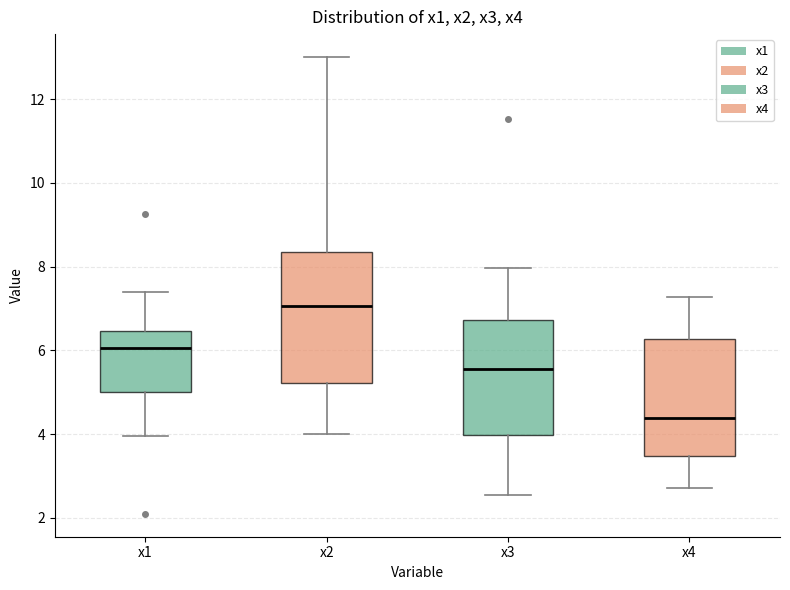

Reading left to right, read every box against the y-axis: the position of its median line, the range the box covers, and the ends of its whiskers. The values are not printed on the chart, so give them approximately, as read against the axis.

x1: median 6.0, box 5.0 to 6.4, whiskers 4.0 to 7.4
x2: median 7.0, box 5.2 to 8.4, whiskers 4.0 to 13.0
x3: median 5.6, box 4.0 to 6.8, whiskers 2.6 to 8.0
x4: median 4.4, box 3.4 to 6.2, whiskers 2.8 to 7.2